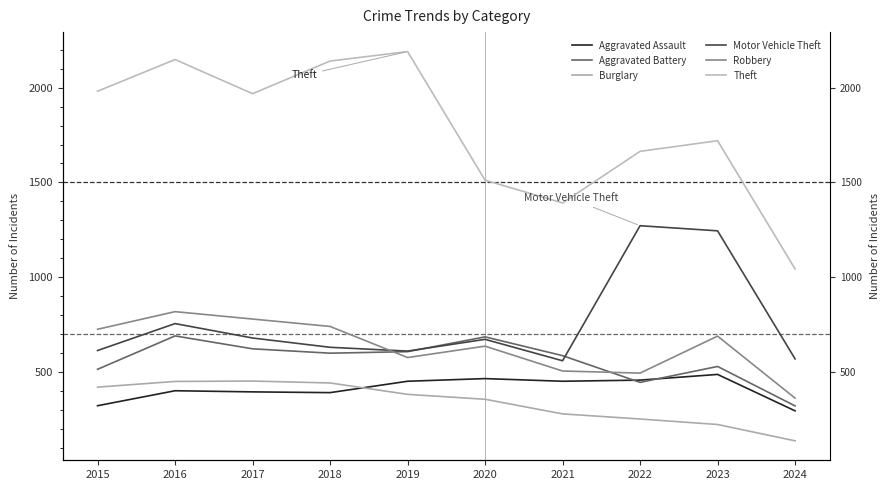

What is the maximum value shown in the chart?

2190